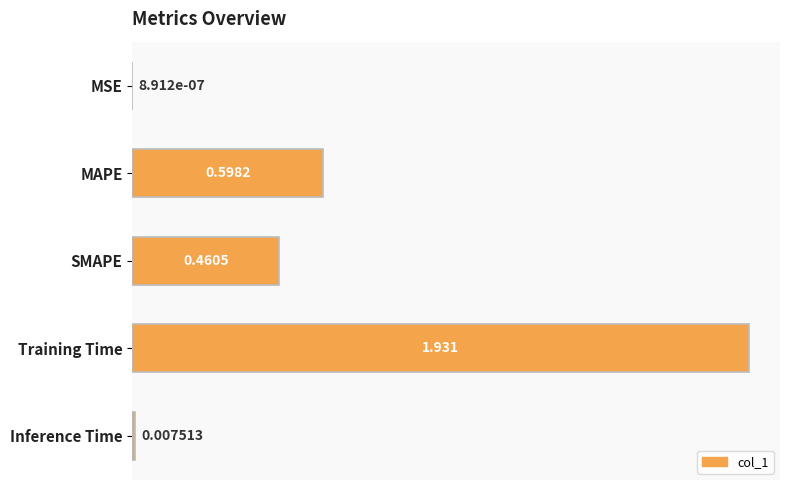

At which category does the chart reach its peak across all series?

Training Time